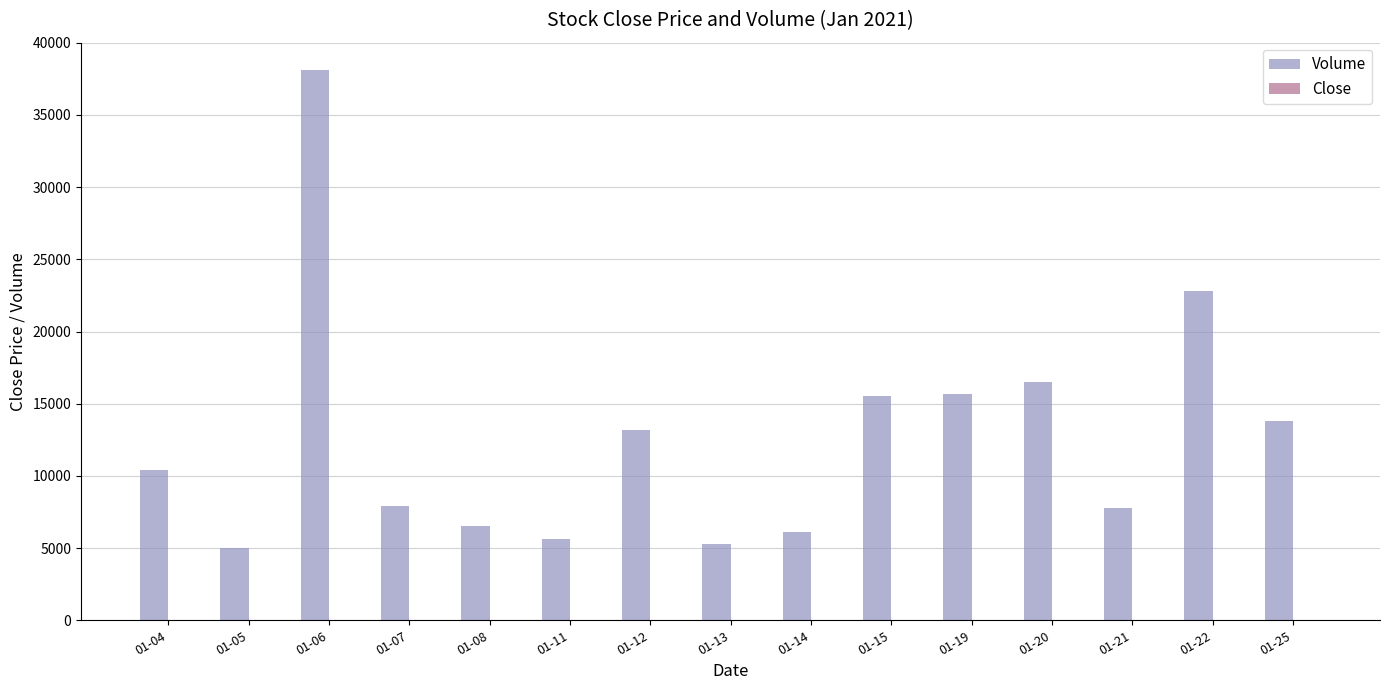

At which label is Volume closest to 21550?

01-22